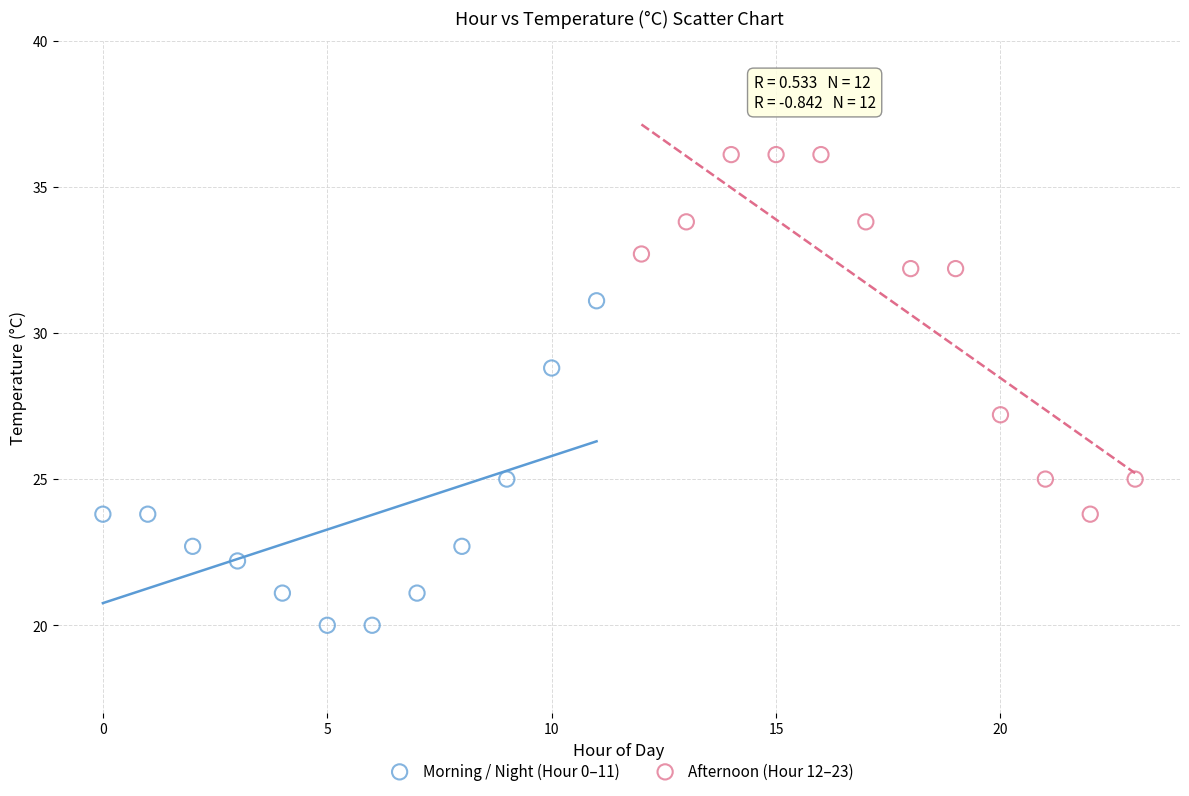

Which series contains the highest Y value?

Afternoon (Hour 12–23)